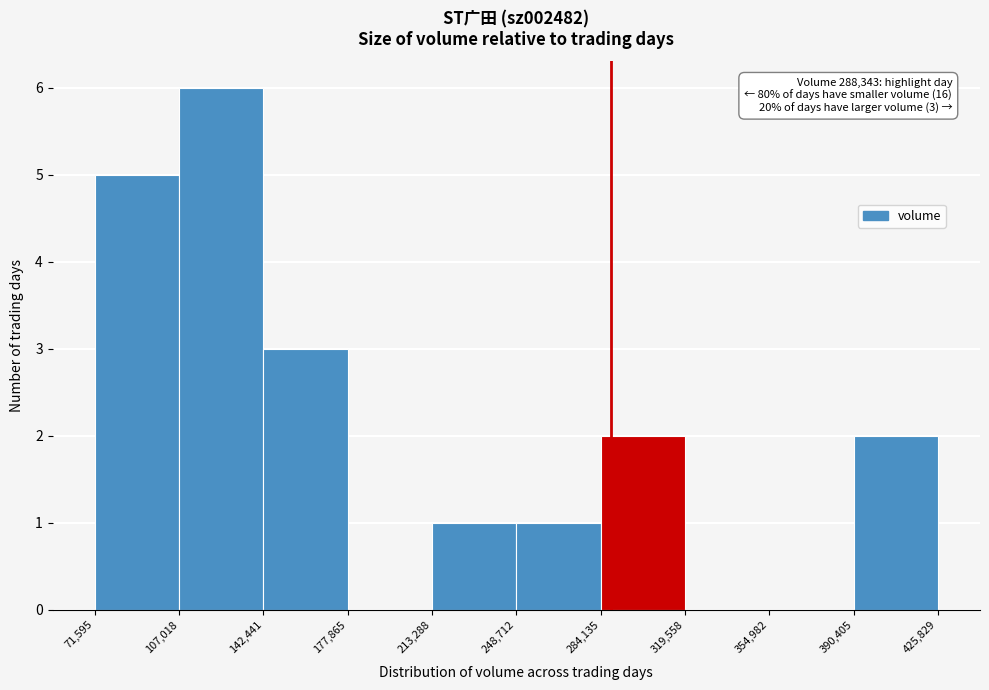

Over which range of the x-axis is the bar tallest?

107,018 to 142,441